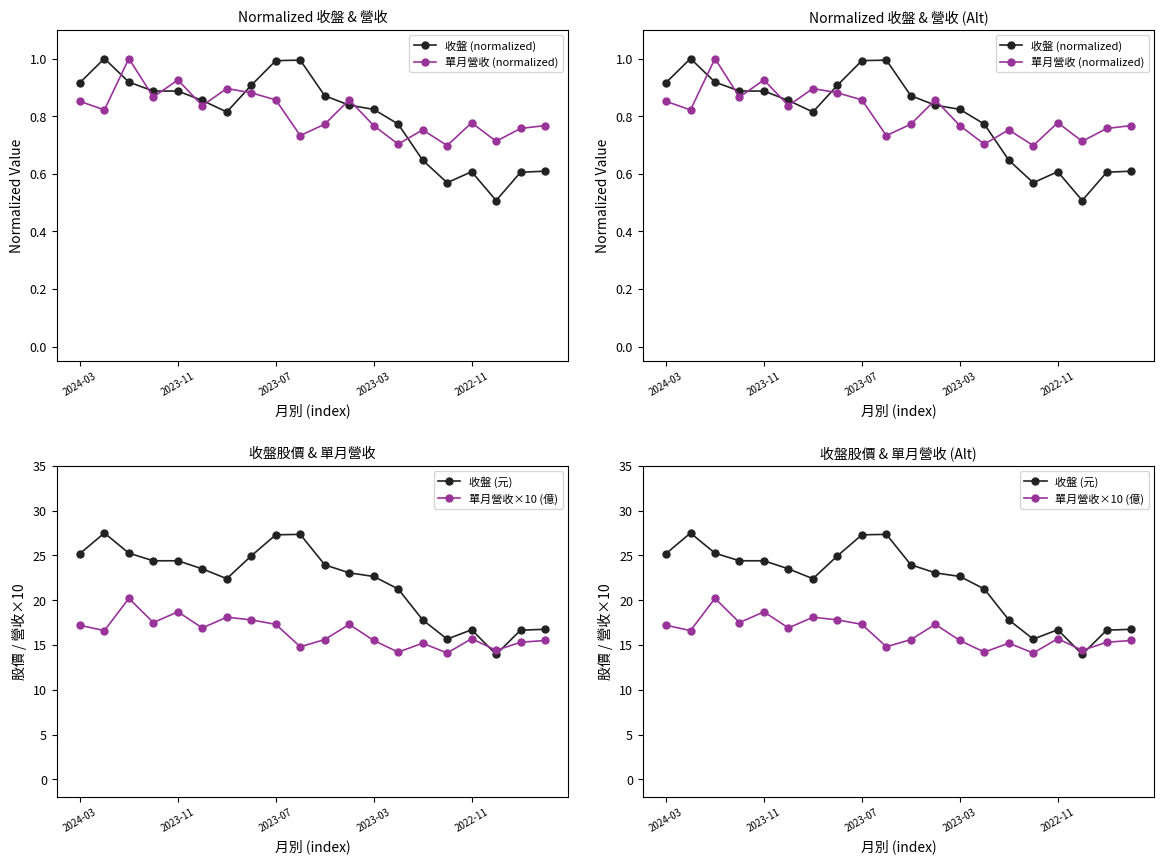

Count the 單月營收 (normalized) values in the range 0 to 1.

20